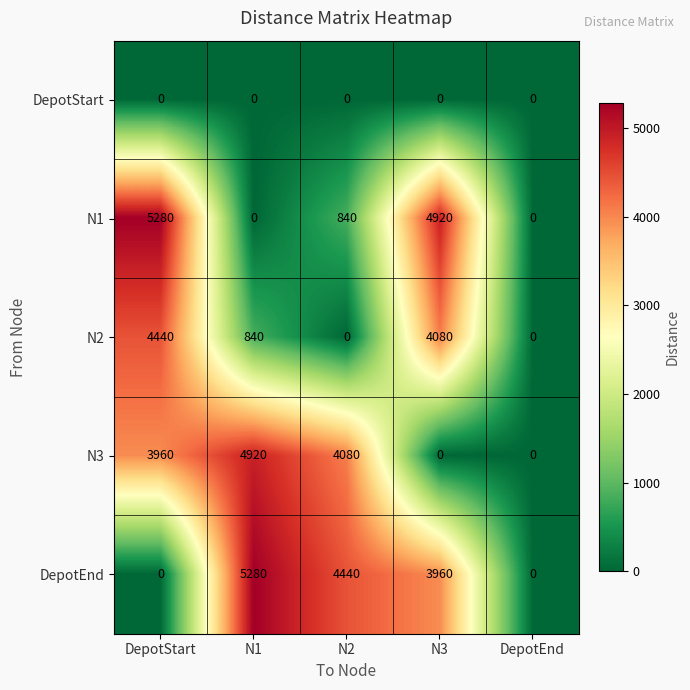

Is it true that DepotStart equals 0 at N1?

True